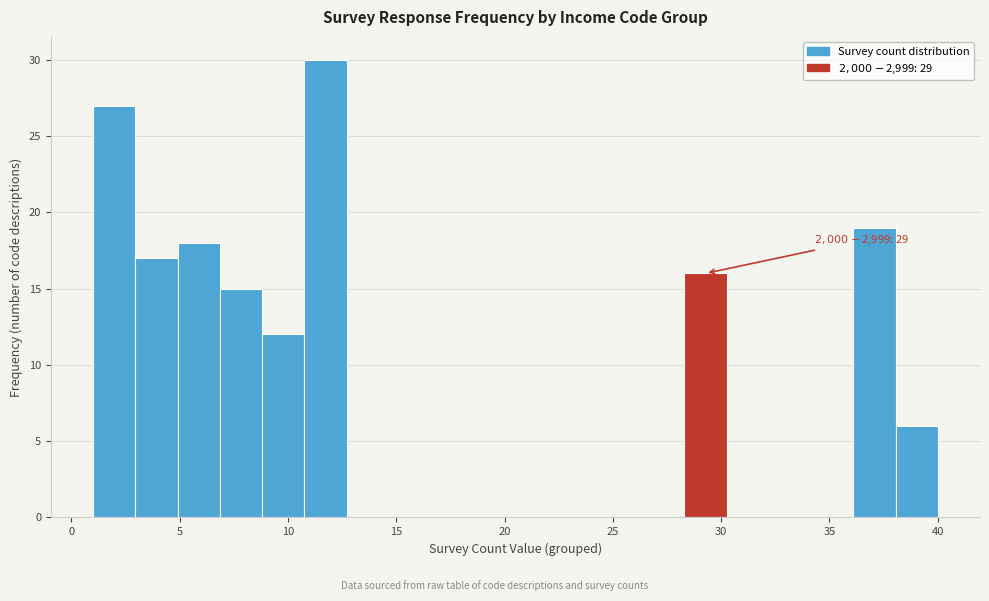

Around what value on the x-axis is the tallest bar? Give the approximate position of its centre, as read against the axis.

11.5